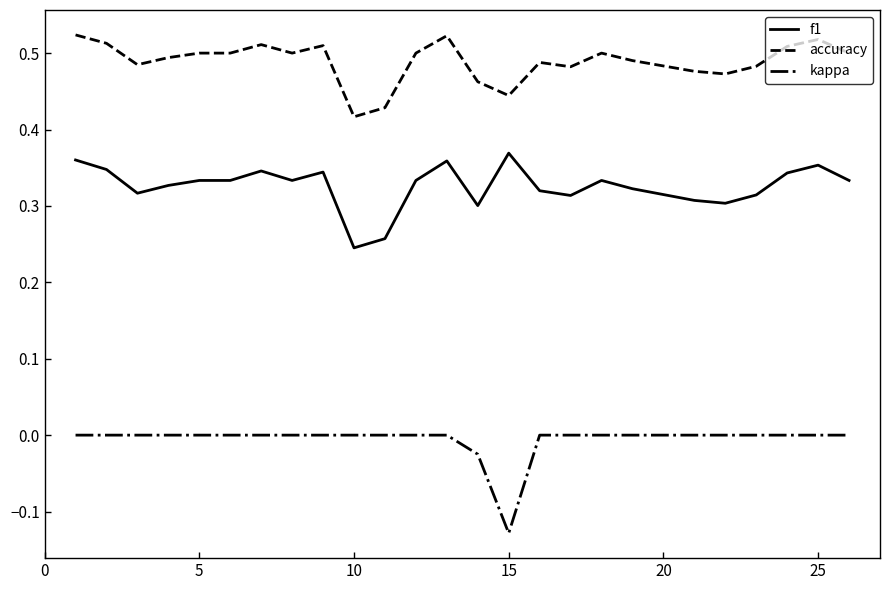

At how many categories does at least one series exceed 0?

25